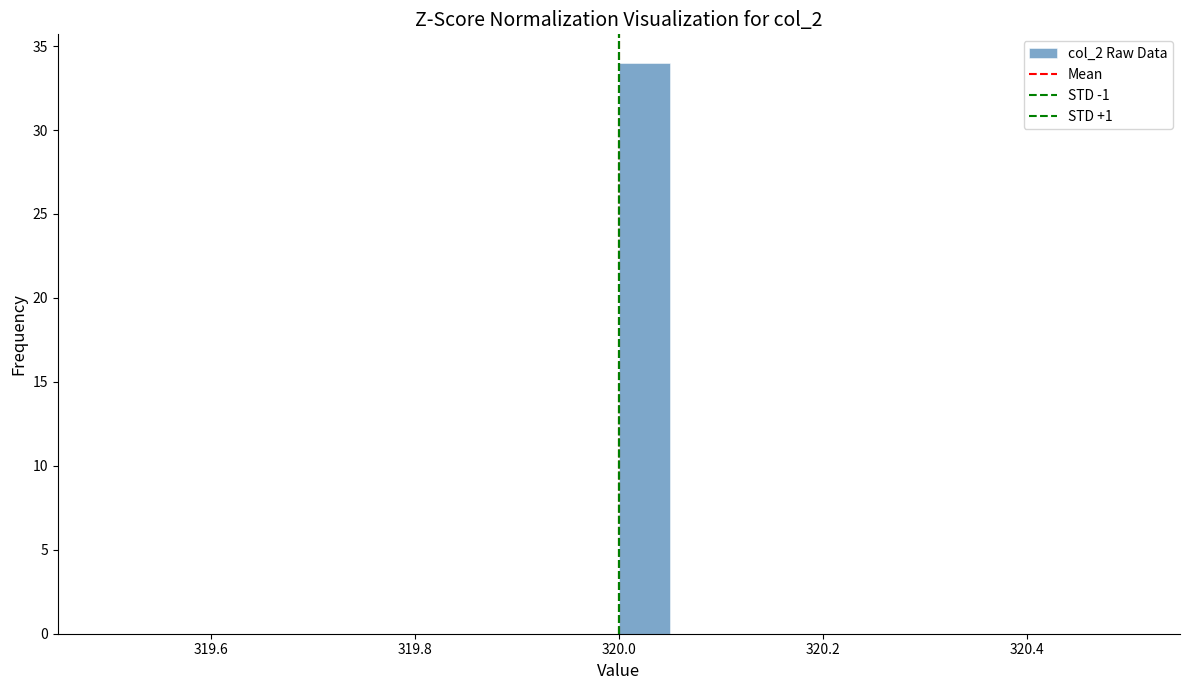

Read against the x-axis, roughly where is the centre of the tallest bar?

320.02